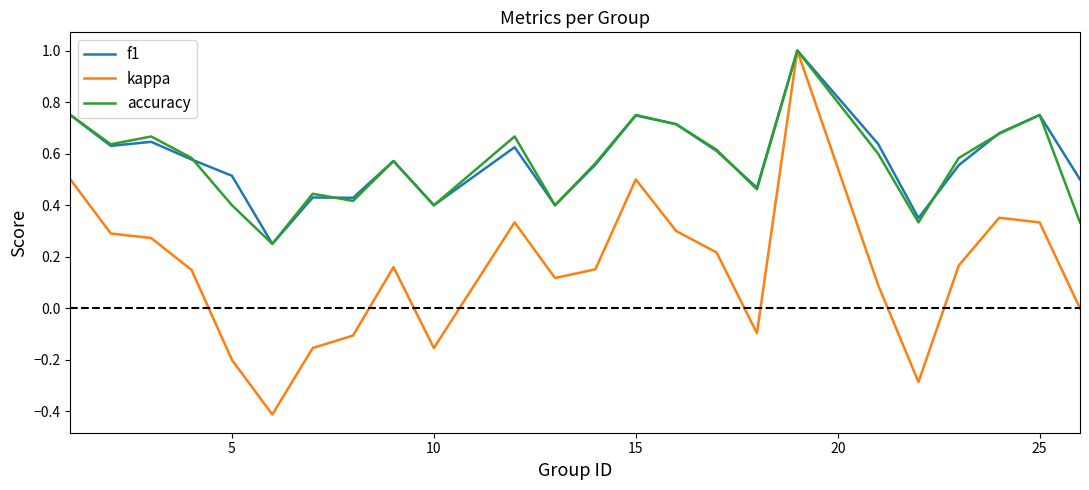

What is the greatest value displayed?

1.0